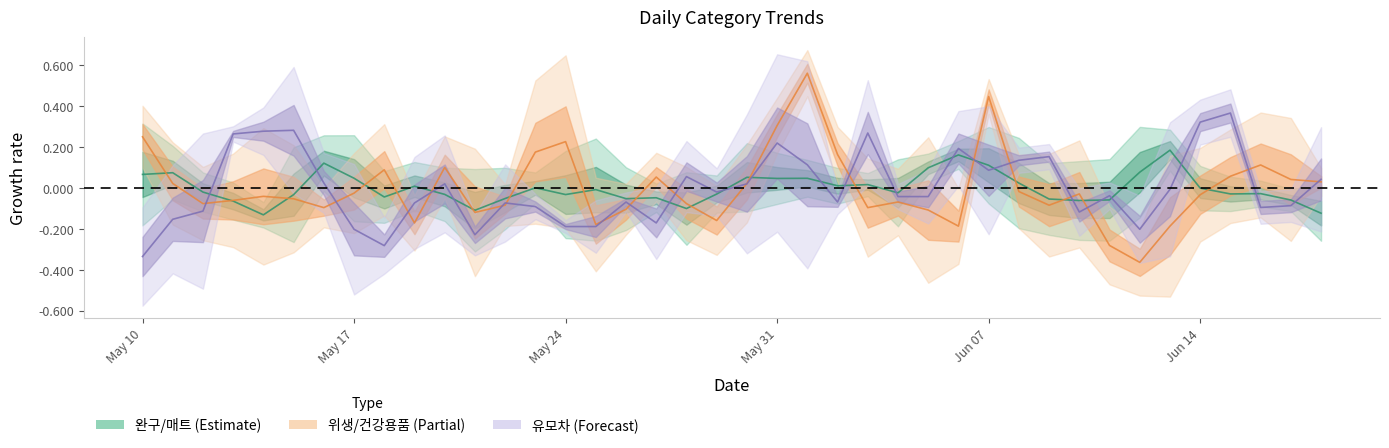

How many intersections are there between 완구/매트 and 유모차?

19